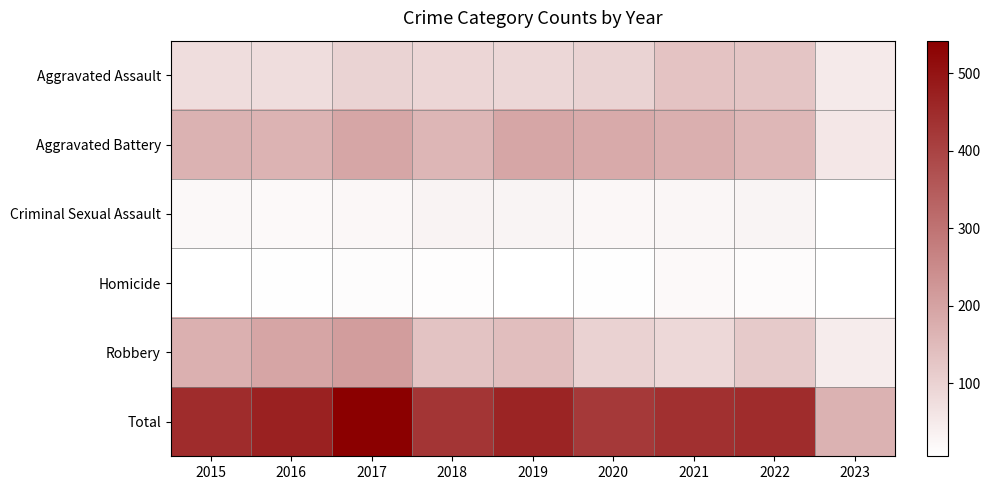

Reading left to right, extract all data points from this chart.

Aggravated Assault: 2015=79	2016=79	2017=99	2018=93	2019=91	2020=99	2021=131	2022=128	2023=50
Aggravated Battery: 2015=169	2016=164	2017=194	2018=160	2019=193	2020=186	2021=175	2022=158	2023=57
Criminal Sexual Assault: 2015=21	2016=20	2017=23	2018=33	2019=31	2020=24	2021=25	2022=30	2023=8
Homicide: 2015=7	2016=10	2017=13	2018=12	2019=8	2020=9	2021=19	2022=15	2023=6
Robbery: 2015=172	2016=196	2017=213	2018=132	2019=143	2020=102	2021=88	2022=118	2023=47
Total: 2015=448	2016=469	2017=542	2018=430	2019=466	2020=420	2021=438	2022=449	2023=168